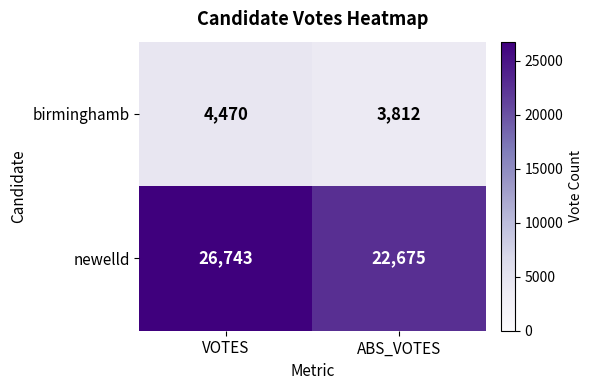

Rank the series at ABS_VOTES from lowest to highest value.

birminghamb, newelld